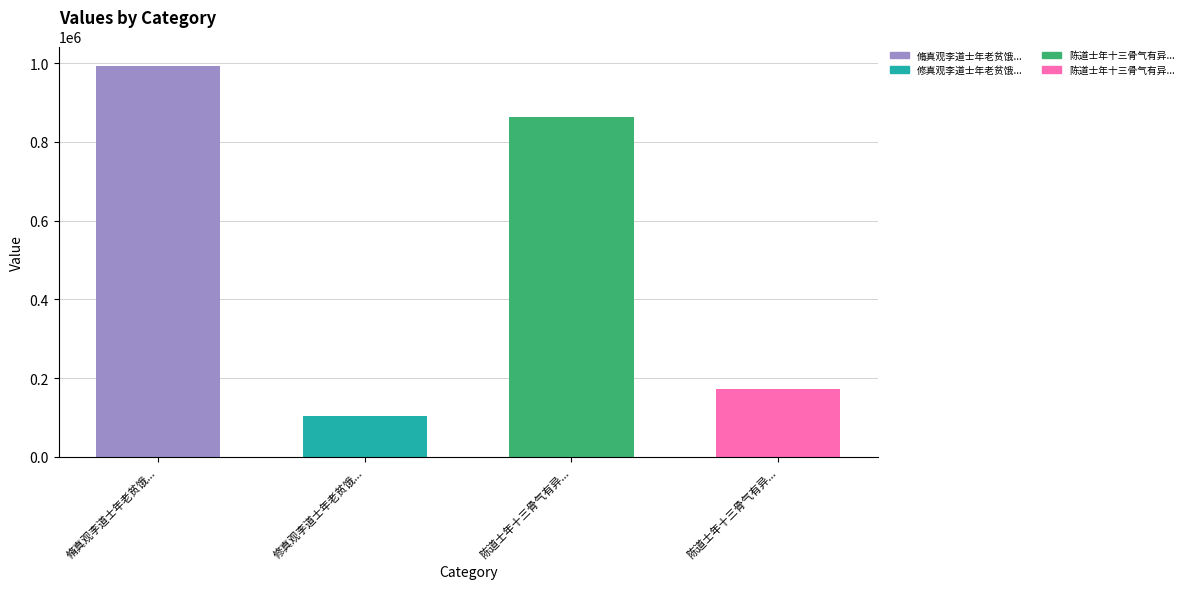

Rank the categories by value from highest to lowest.

脩真观李道士年老贫饿无所依忽缢死因为诗以悼之, 陈道士年十三骨气有异弈棋得妙处鲜能对者推此艺以他学何所不可因成短篇赠之, 陈道士年十三骨气有异弈棋得妙处鲜能对者推, 修真观李道士年老贫饿无所依忽缢死因为诗以